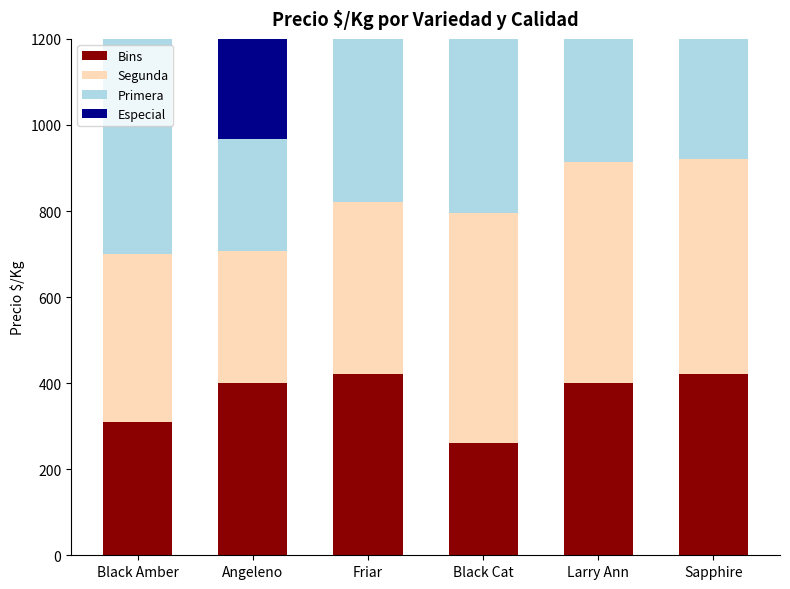

Where is Primera nearest to the value 481?

Friar